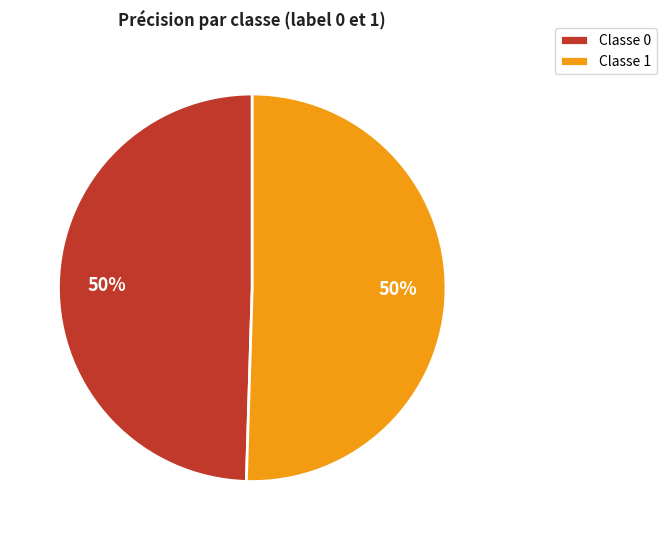

The Classe 0 slice represents 42% of the pie. True or false?

False